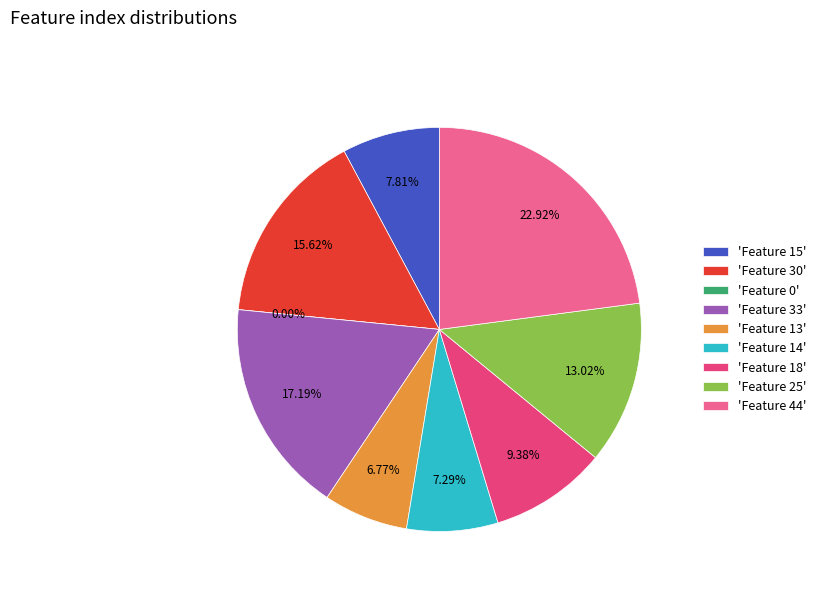

What is the change in value from Feature 0 to Feature 33?

+33